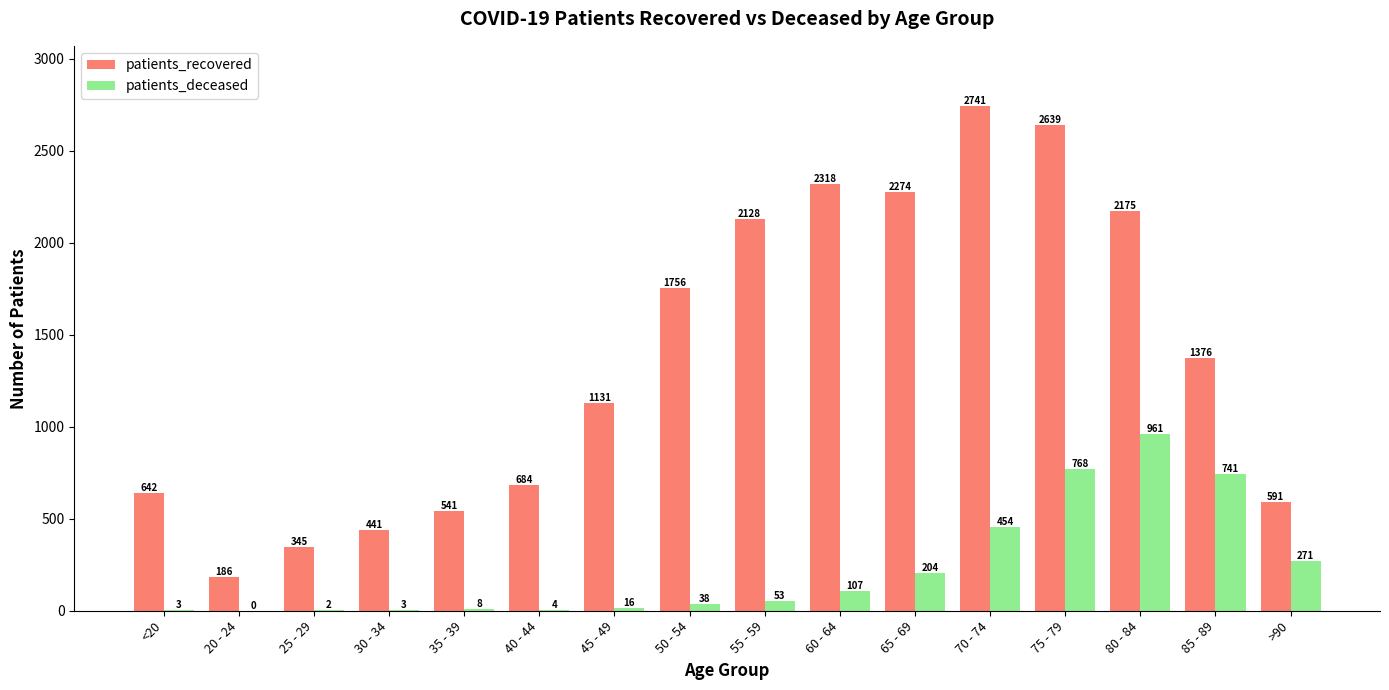

How many positive values does the patients_deceased series have?

15